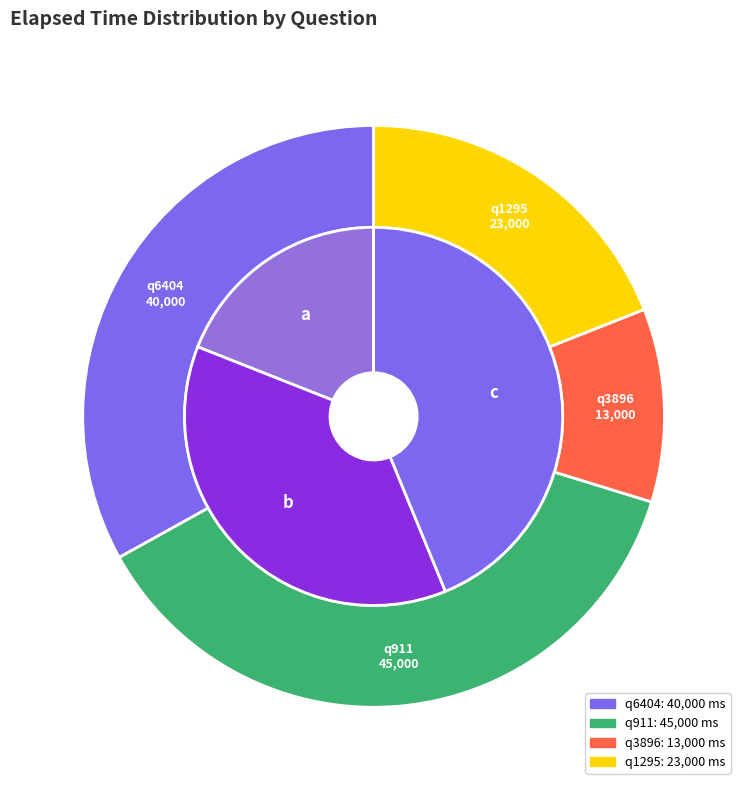

Which slice is the smallest?

q3896